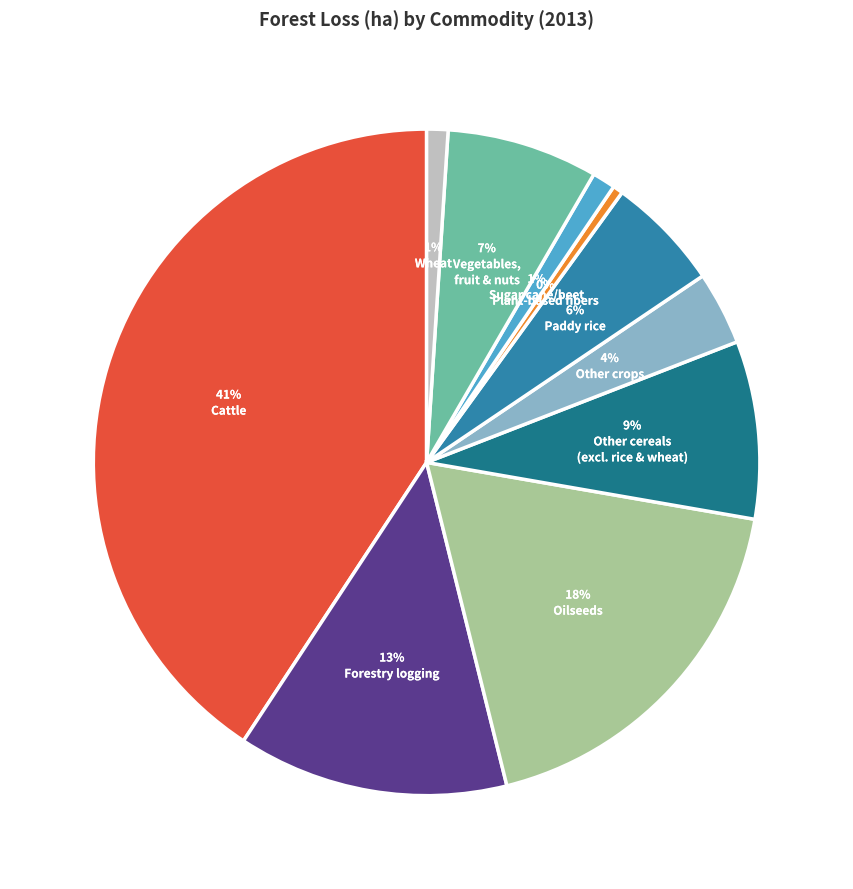

To the nearest percent, what is the average slice percentage?

10%